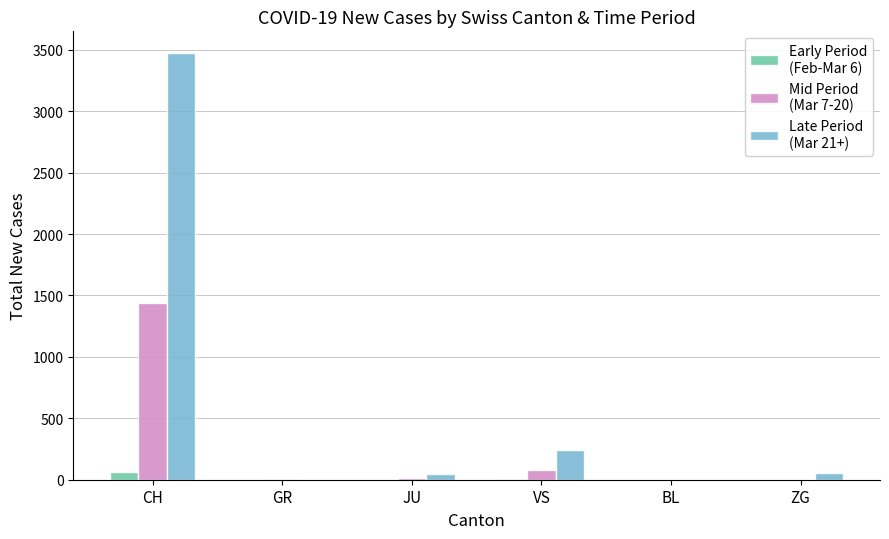

At which category is the sum across all series the highest?

CH